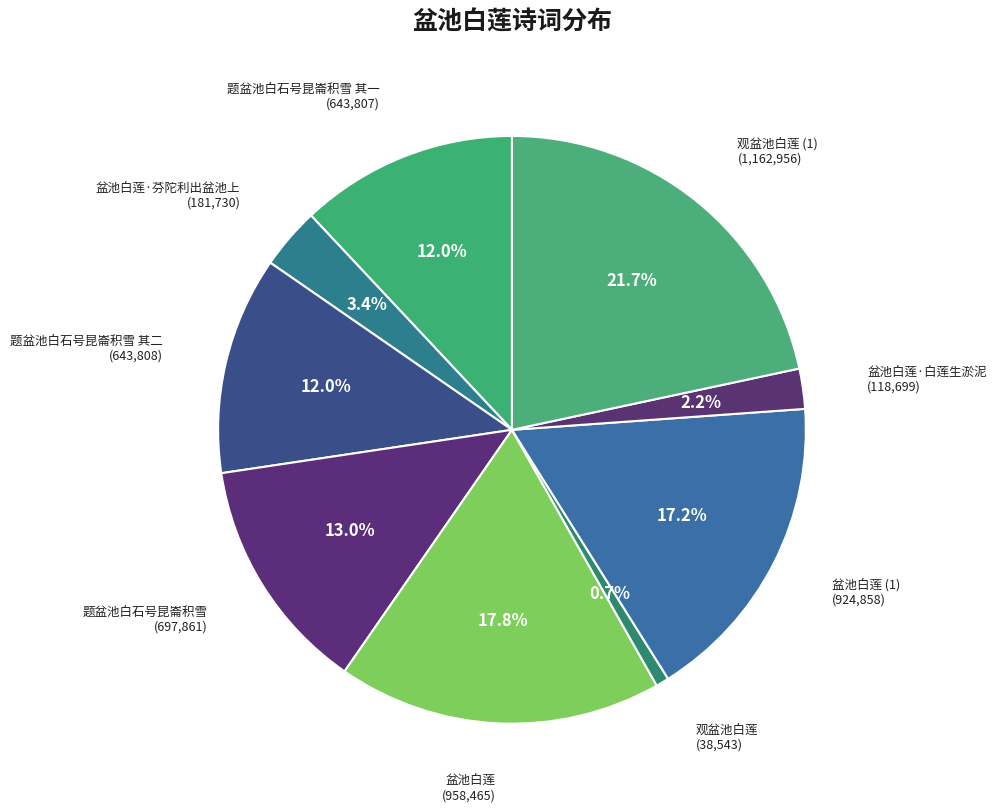

Count the number of slices in the pie.

9